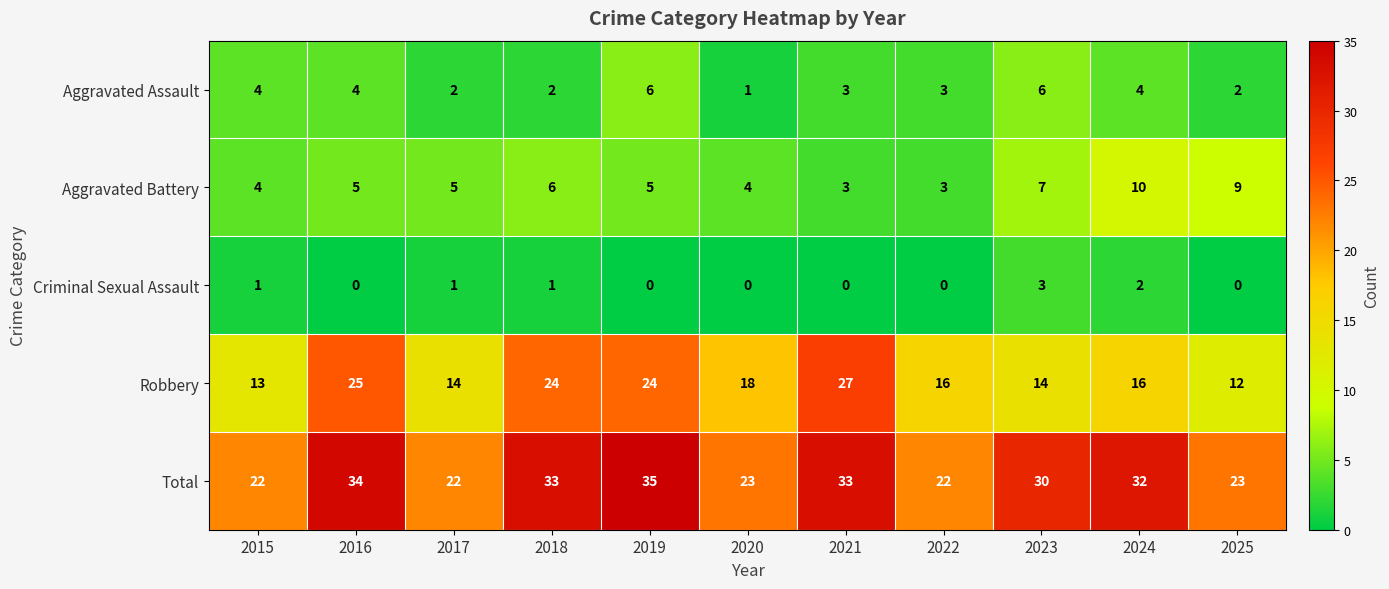

True or false: Criminal Sexual Assault has a value of 2 at 2021.

False